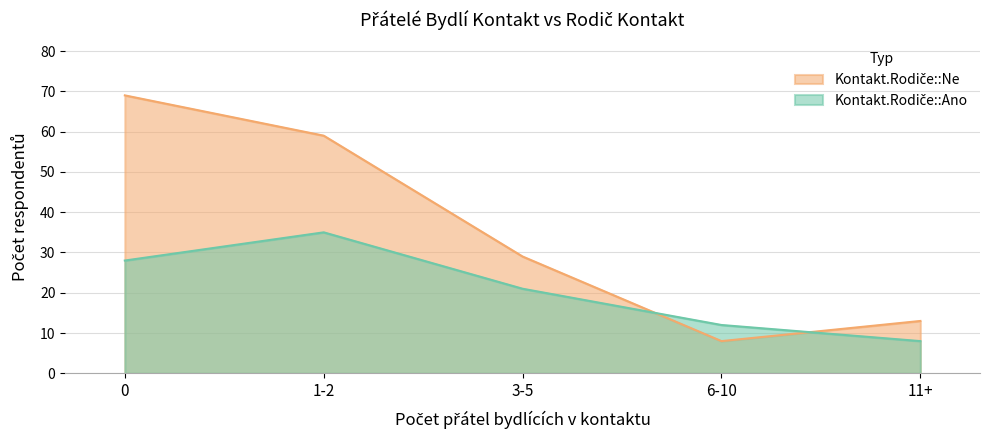

The Kontakt.Rodiče::Ano series shows 52 at 1-2. True or false?

False